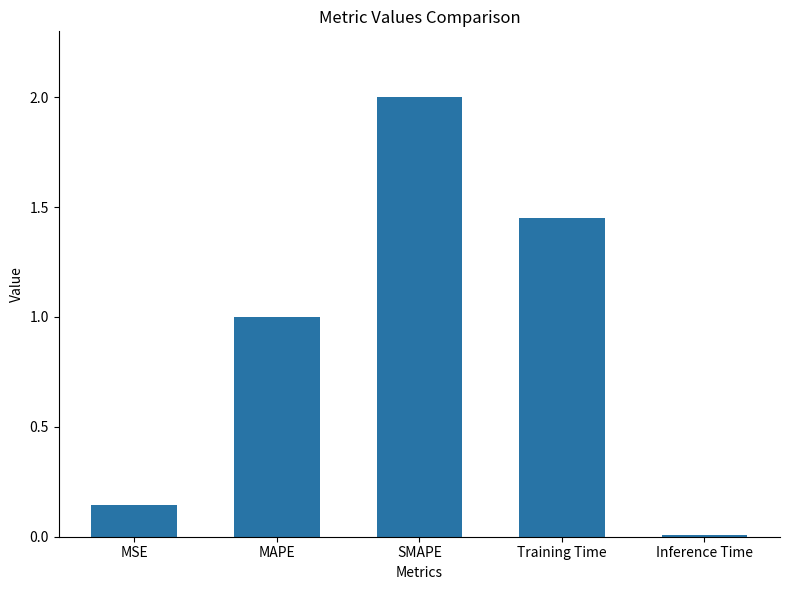

The chart shows a value of 0.3 at MSE. True or false?

False